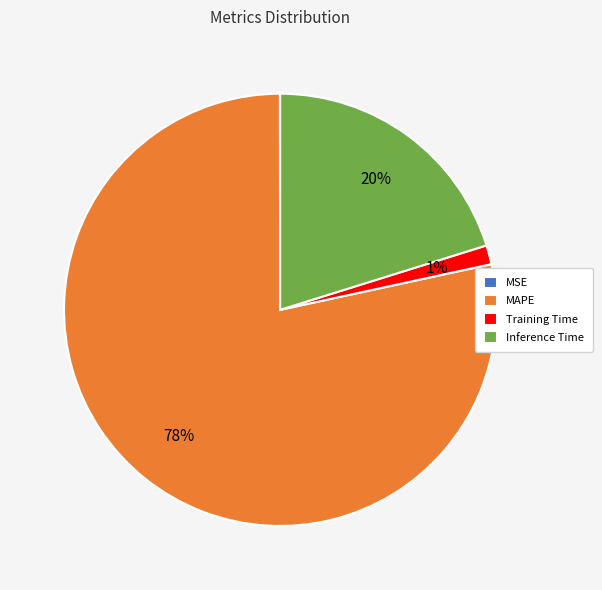

True or false: Training Time accounts for 11% of the total.

False